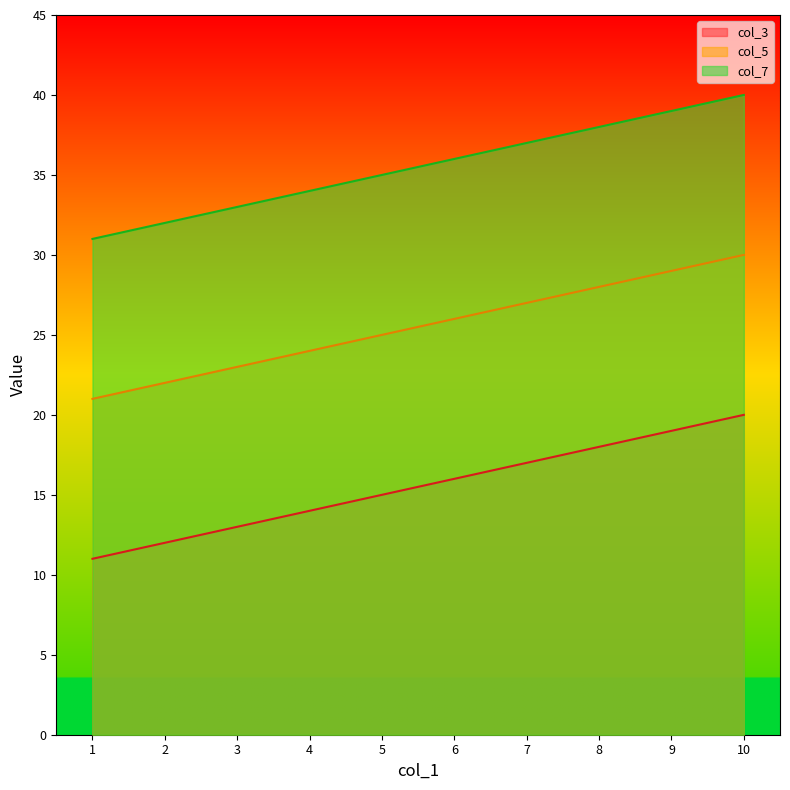

What is the difference between the highest and lowest values at 8?

20